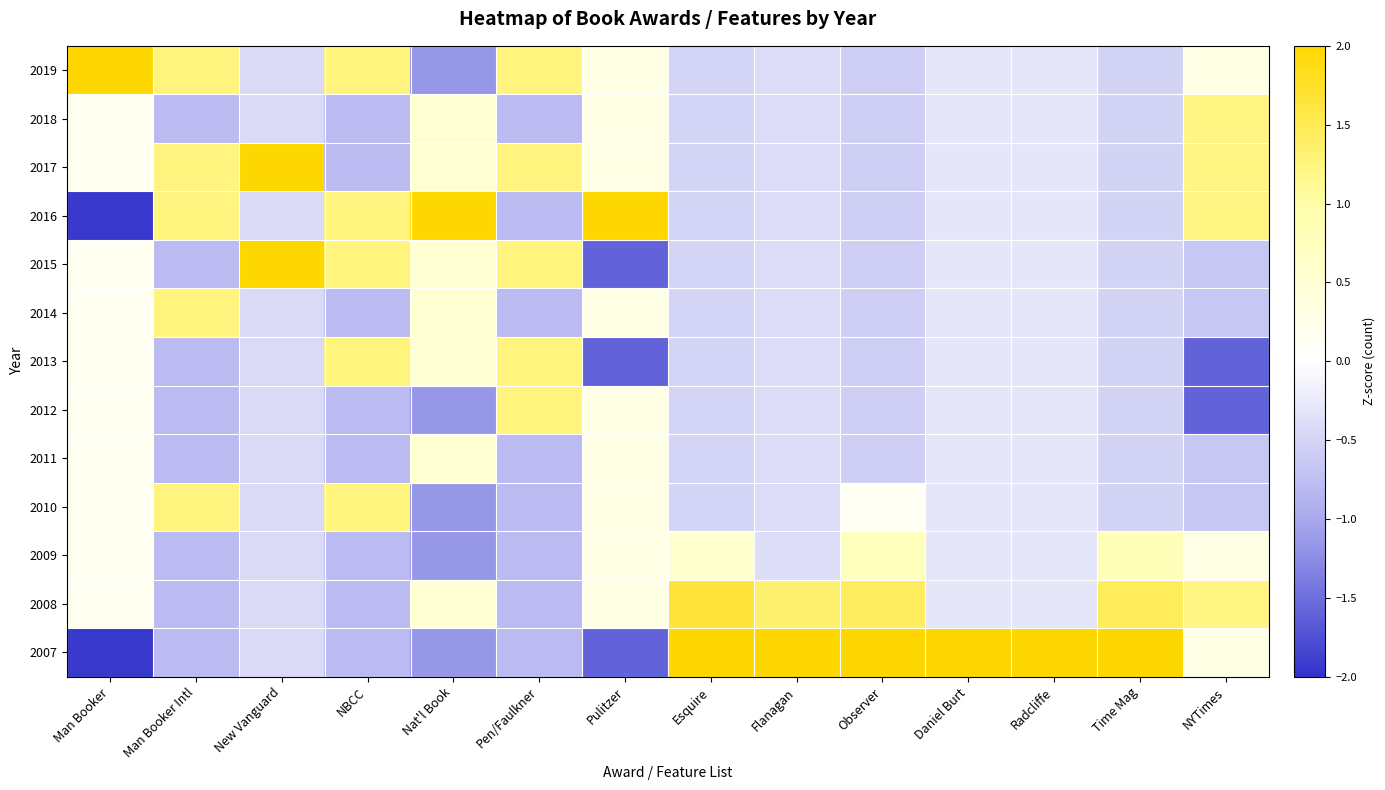

Count the number of categories in the chart.

14